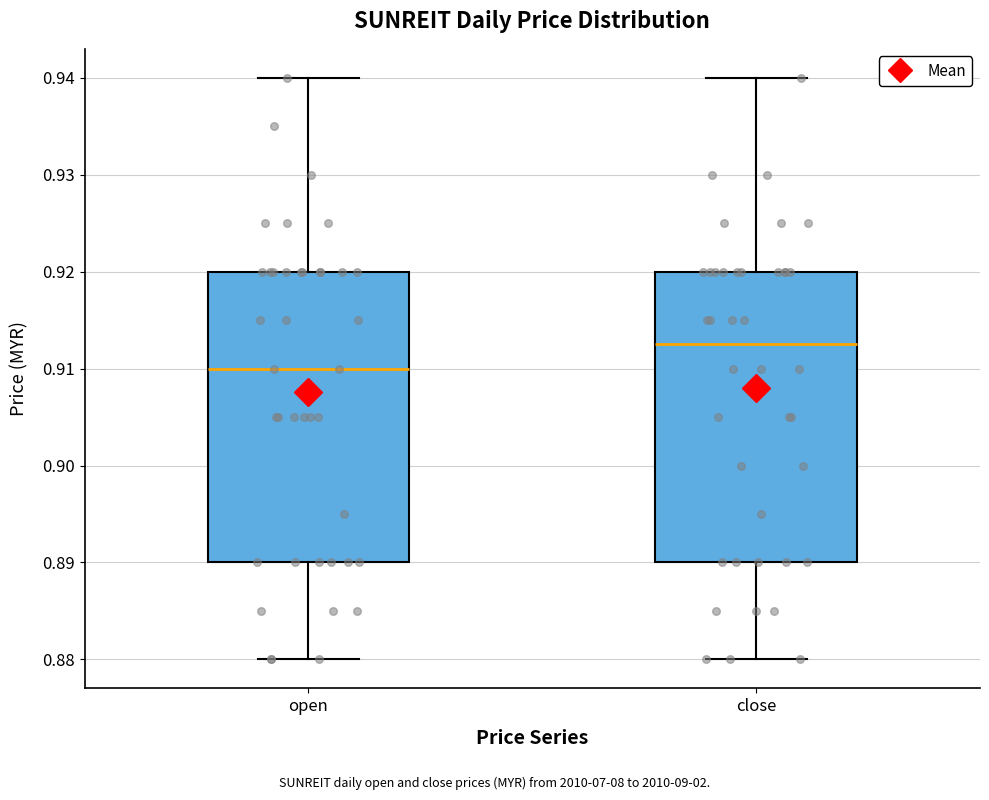

Which box has the highest median line?

close